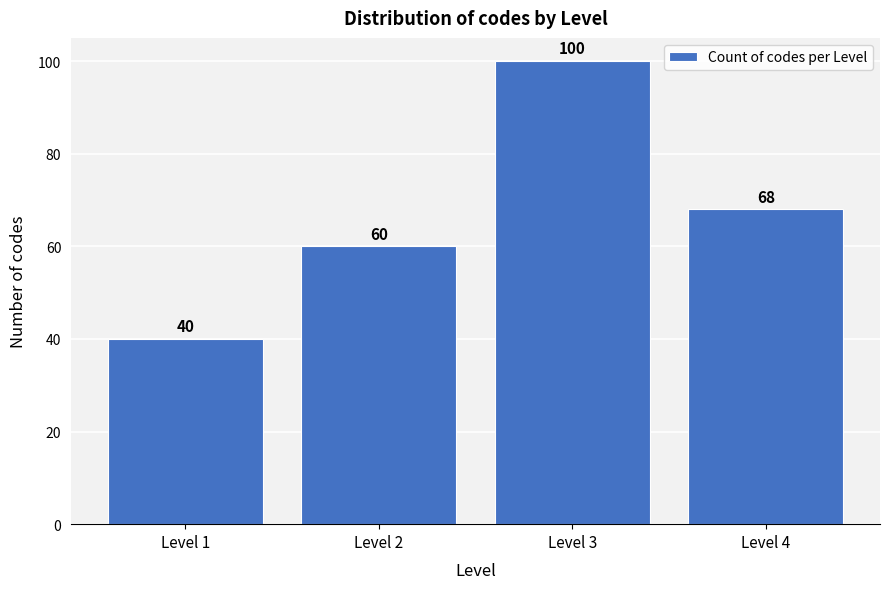

Reading left to right, list all the values displayed in this chart.

Level 1=40	Level 2=60	Level 3=100	Level 4=68